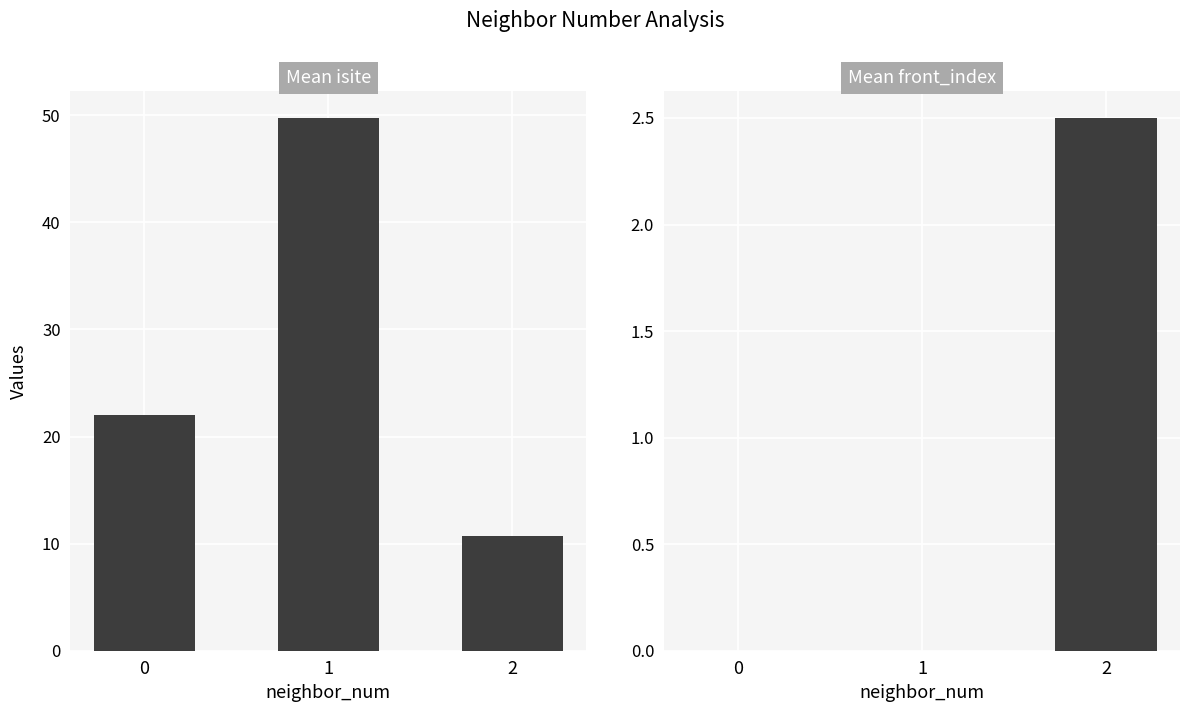

What is the average value of the front_index series?

0.8